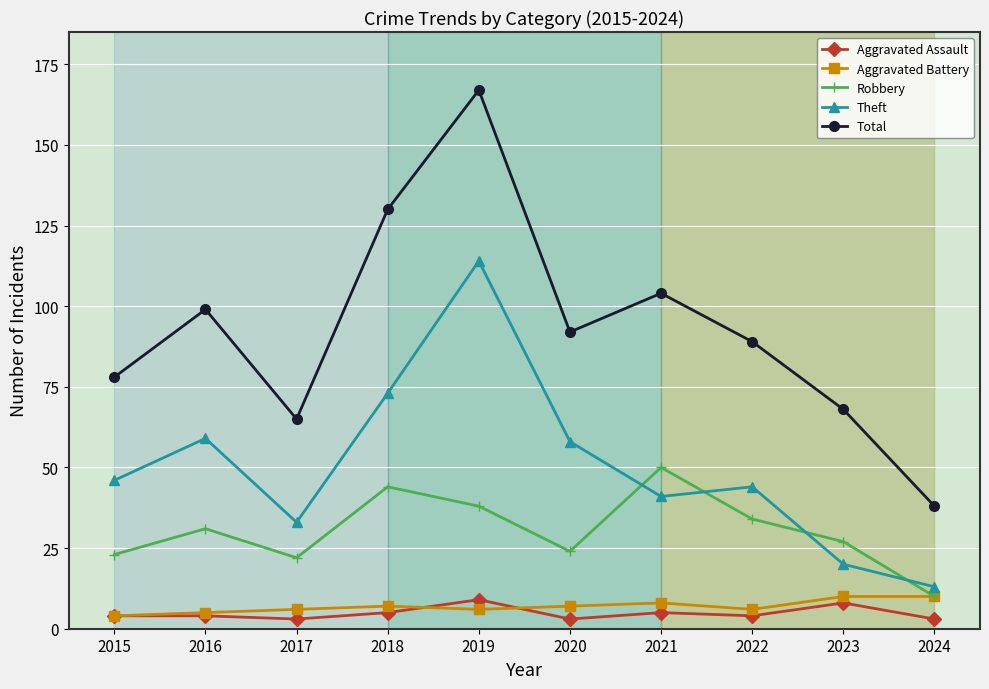

How many series are shown in this chart?

5